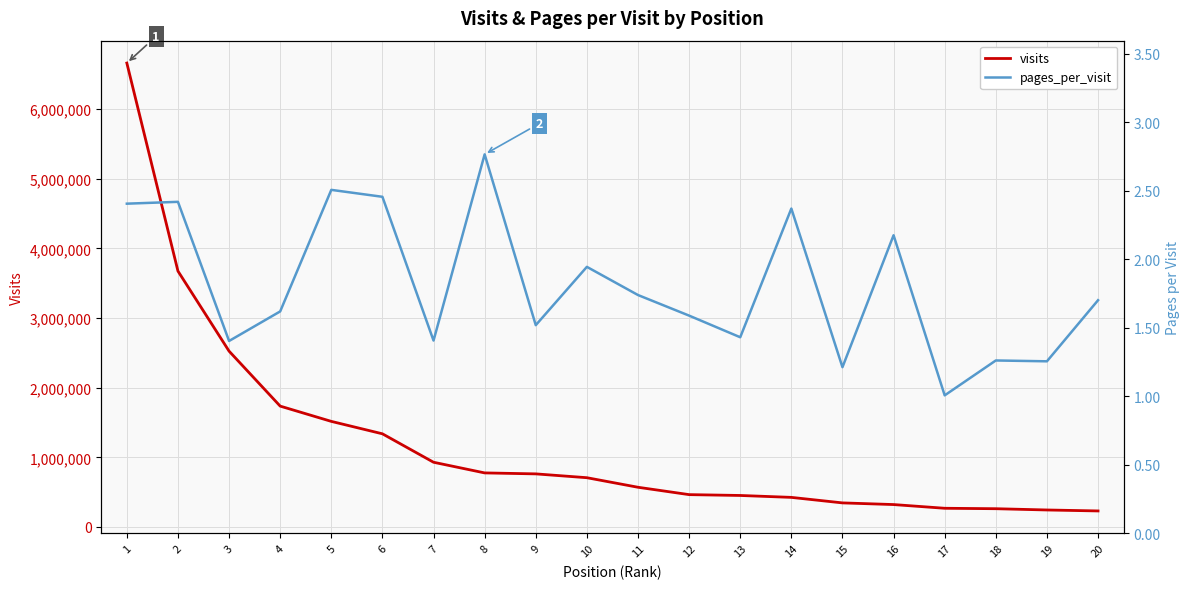

Reading left to right, what are all the values shown in this chart?

visits: 6663345.0	3675592.0	2525730.0	1736184.0	1516938.0	1338431.0	929938.0	776824.0	762888.0	707958.0	570674.0	464859.0	452772.0	425397.0	346190.0	322233.0	268866.0	262591.0	244420.0	230556.0
pages_per_visit: 2.4	2.4	1.4	1.6	2.5	2.5	1.4	2.8	1.5	1.9	1.7	1.6	1.4	2.4	1.2	2.2	1.0	1.3	1.3	1.7